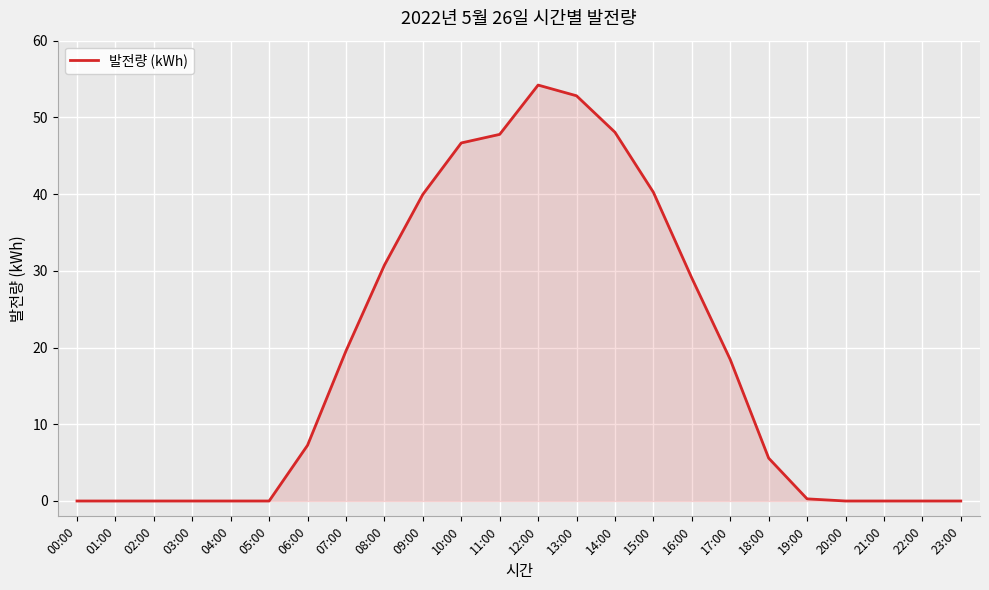

Which label corresponds to the largest value in the chart?

12:00